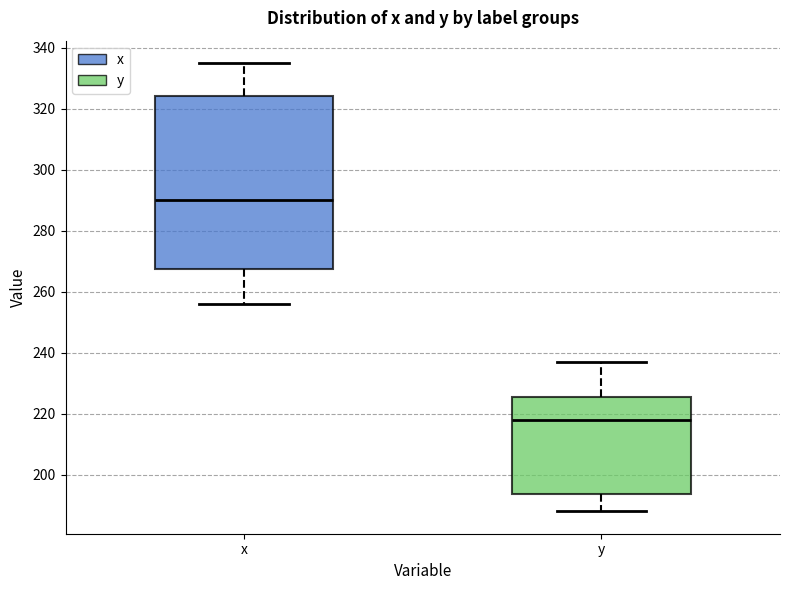

Comparing the boxes themselves (not the whiskers), which one is the tallest?

x